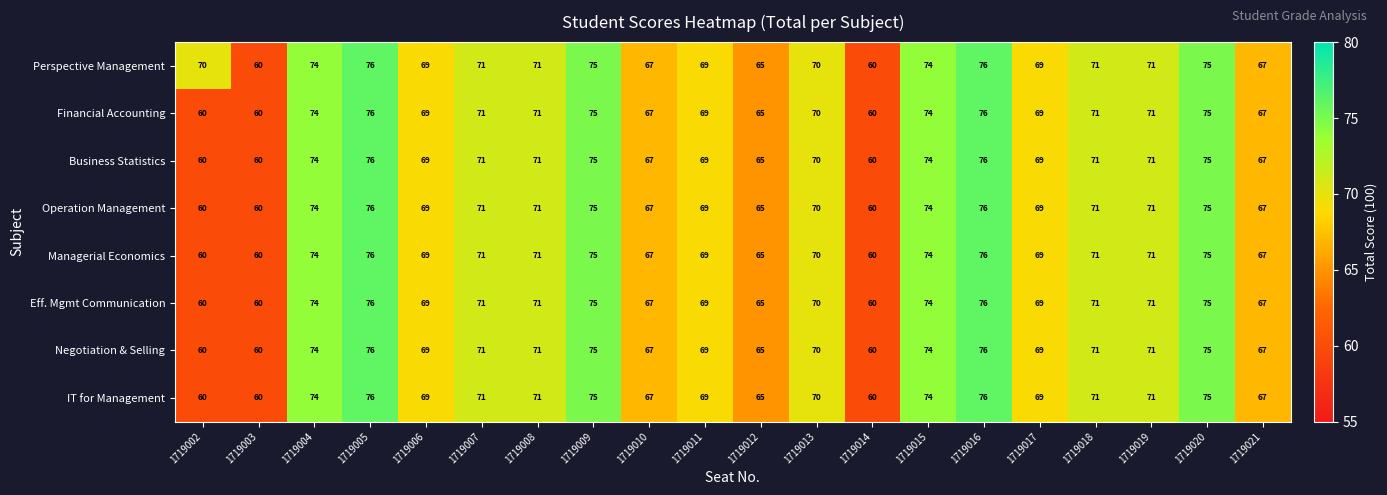

What is the sum of the Financial Accounting values at 1719017 and 1719008?

140